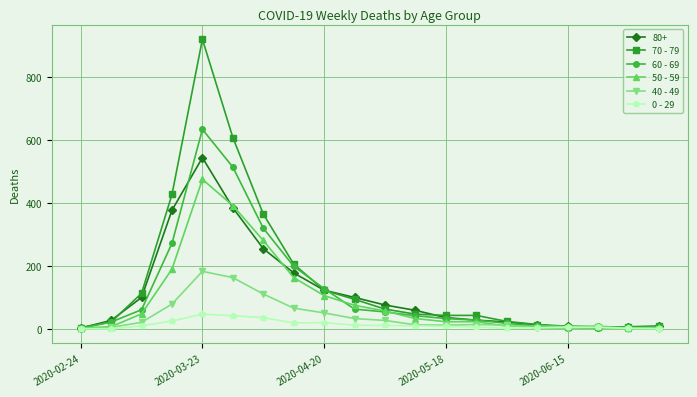

What is the maximum value shown in the chart?

920